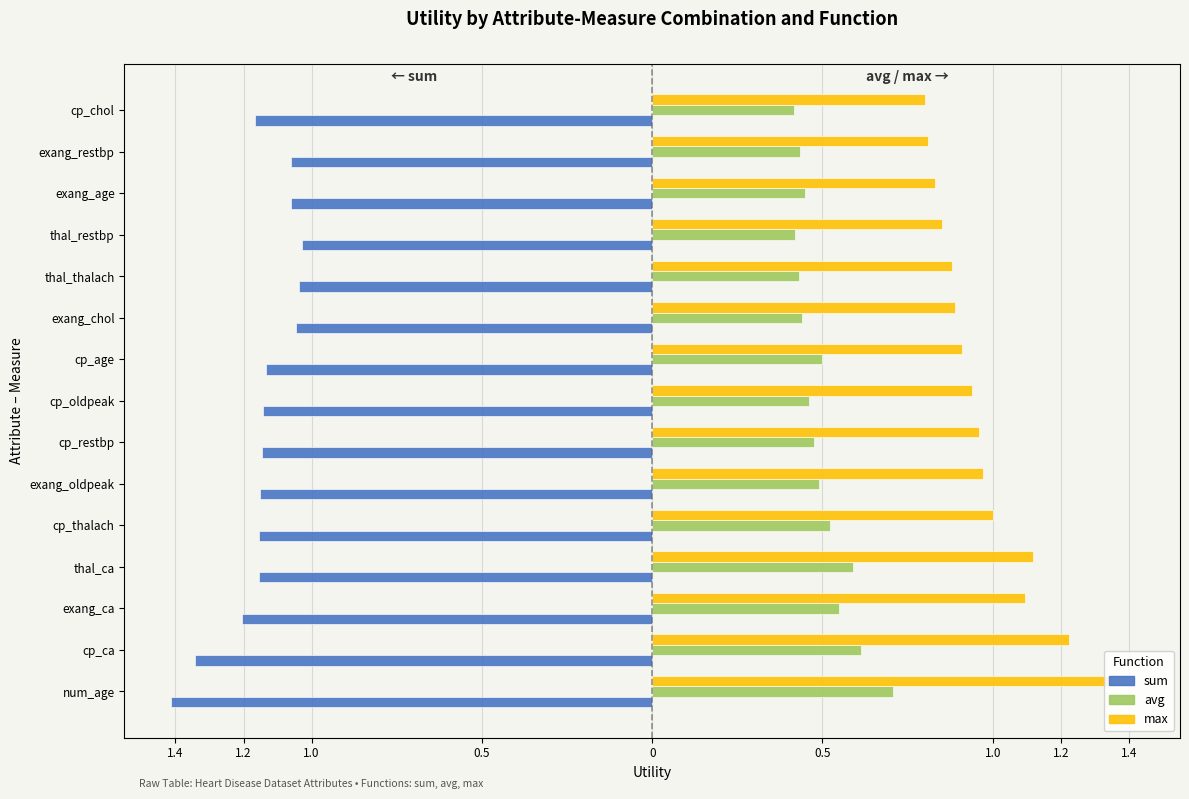

List the series in order of their peak value, highest first.

max, avg, sum